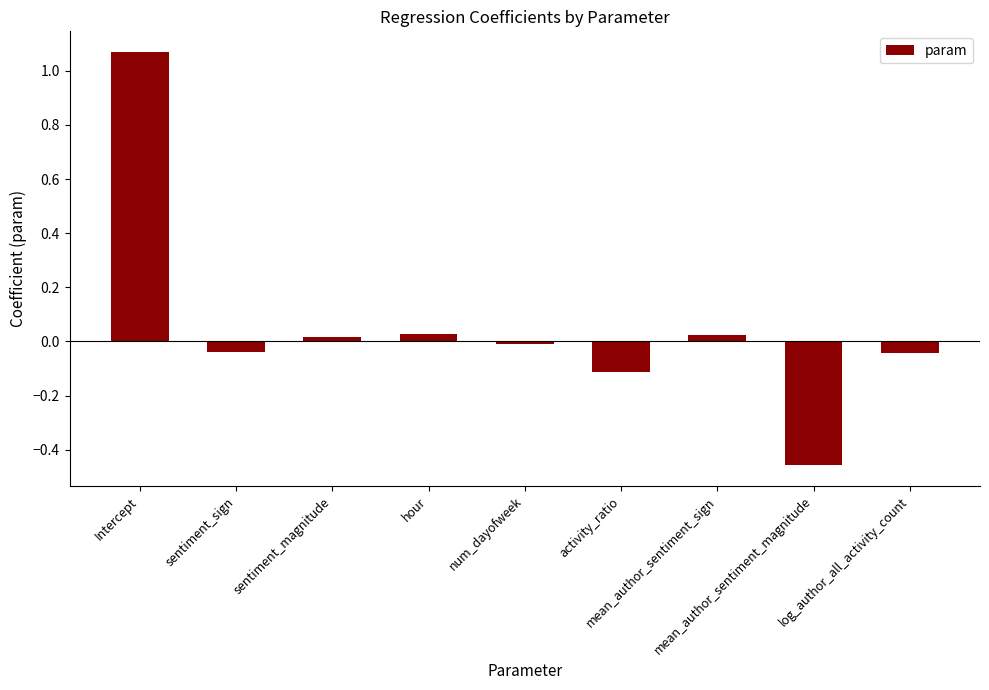

How many values are above zero?

4